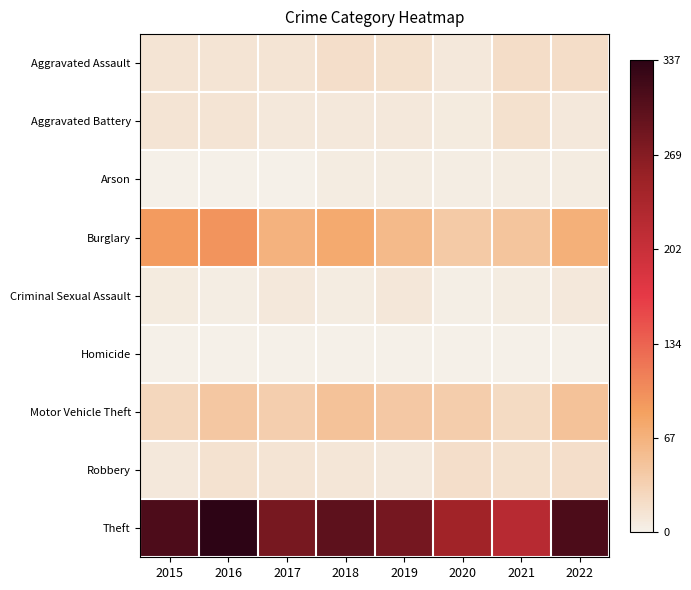

Which series has the largest total across all categories?

Theft